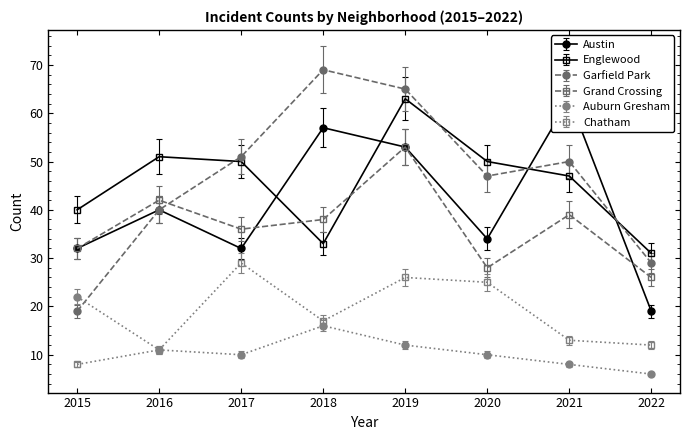

How many data points does each series have?

8